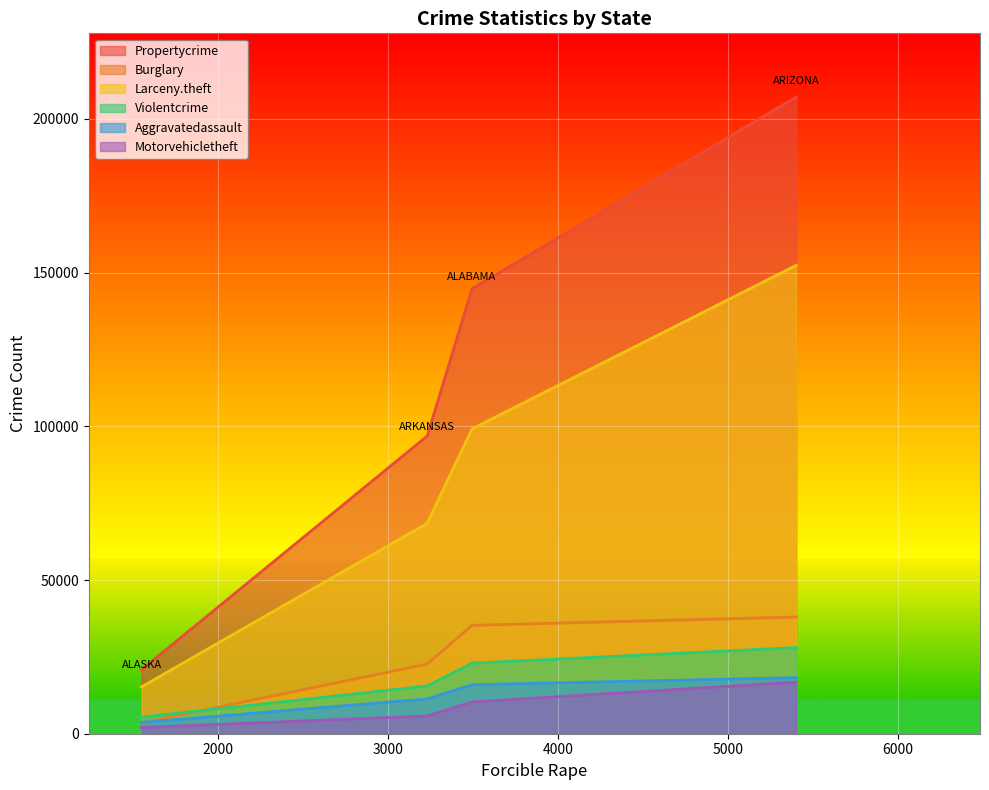

Reading left to right, list all the values displayed in this chart.

Propertycrime: ALABAMA=144746	ALASKA=20806	ARIZONA=207107	ARKANSAS=96836
Burglary: ALABAMA=35255	ALASKA=3511	ARIZONA=37957	ARKANSAS=22640
Larceny.theft: ALABAMA=99156	ALASKA=15249	ARIZONA=152365	ARKANSAS=68424
Violentcrime: ALABAMA=22952	ALASKA=5392	ARIZONA=28012	ARKANSAS=15526
Aggravatedassault: ALABAMA=15954	ALASKA=3671	ARIZONA=18235	ARKANSAS=11316
Motorvehicletheft: ALABAMA=10335	ALASKA=2046	ARIZONA=16785	ARKANSAS=5772